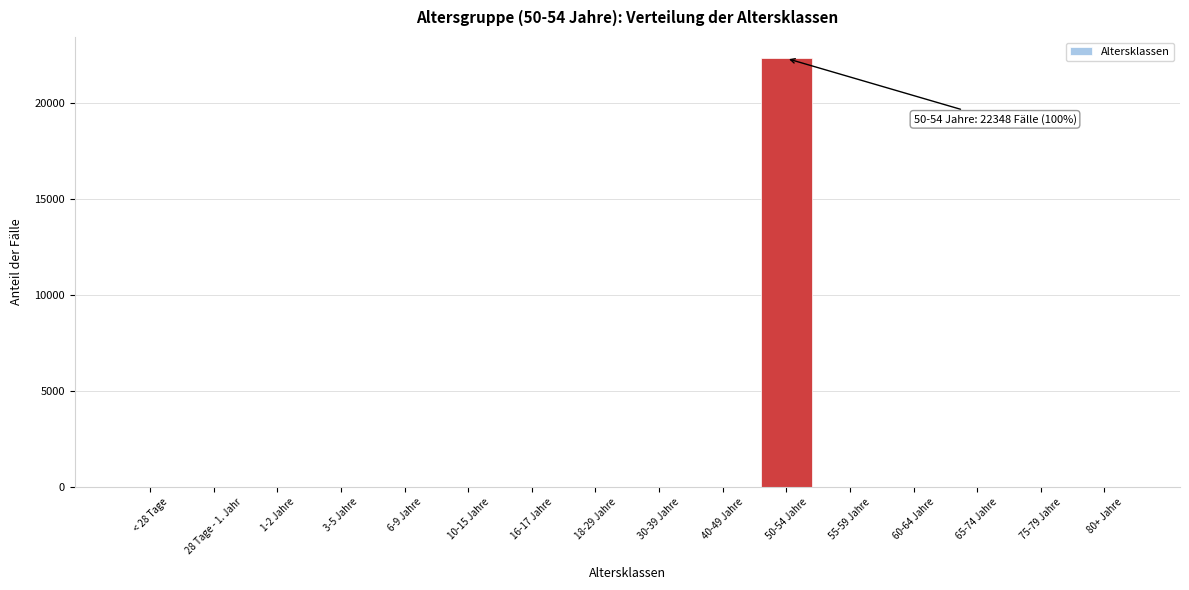

Reading right to left, extract all data points from this chart.

80+ Jahre=0	75-79 Jahre=0	65-74 Jahre=0	60-64 Jahre=0	55-59 Jahre=0	50-54 Jahre=22348	40-49 Jahre=0	30-39 Jahre=0	18-29 Jahre=0	16-17 Jahre=0	10-15 Jahre=0	6-9 Jahre=0	3-5 Jahre=0	1-2 Jahre=0	28 Tage - 1. Jahr=0	< 28 Tage=0